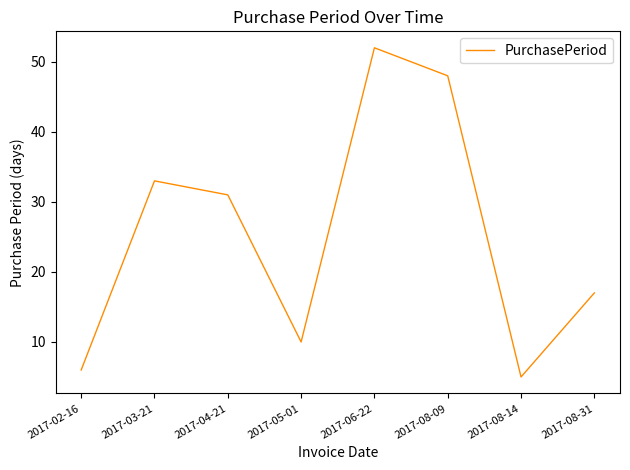

Approximately how many times larger is the value at 2017-03-21 compared to 2017-08-09?

0.7